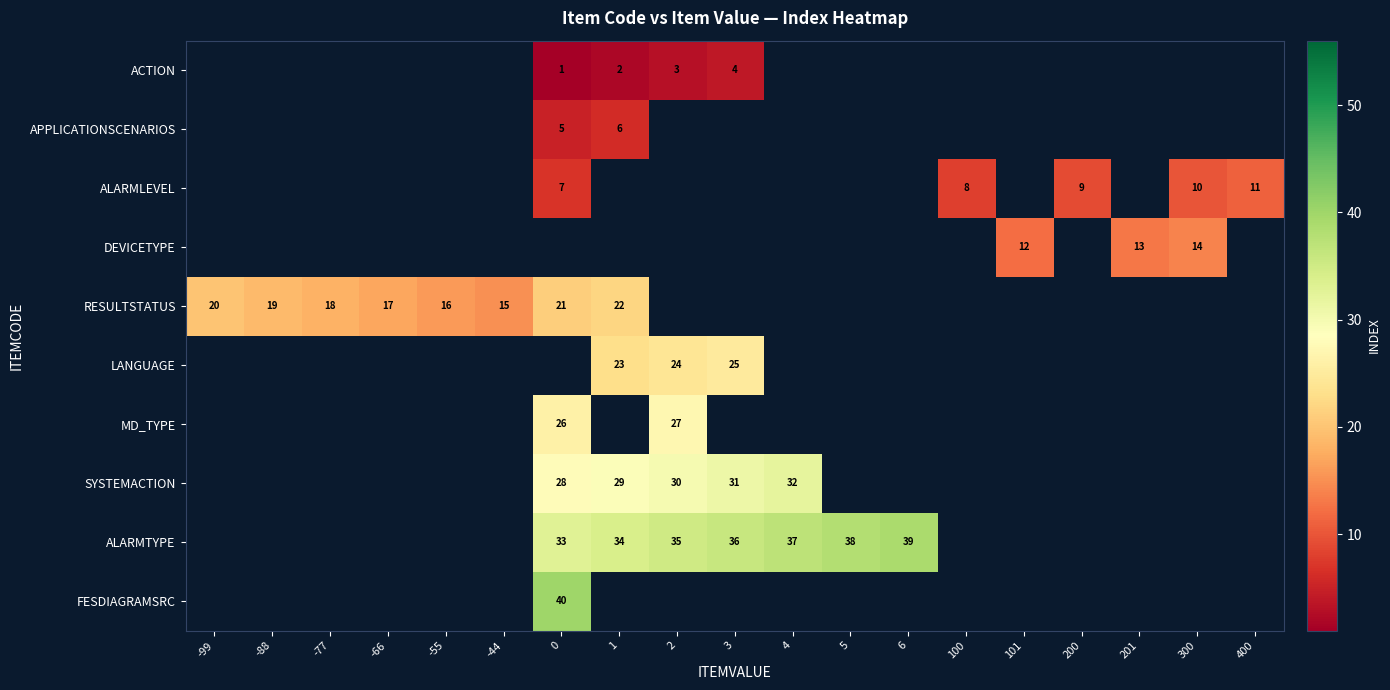

What is the minimum value shown in the chart?

1.0